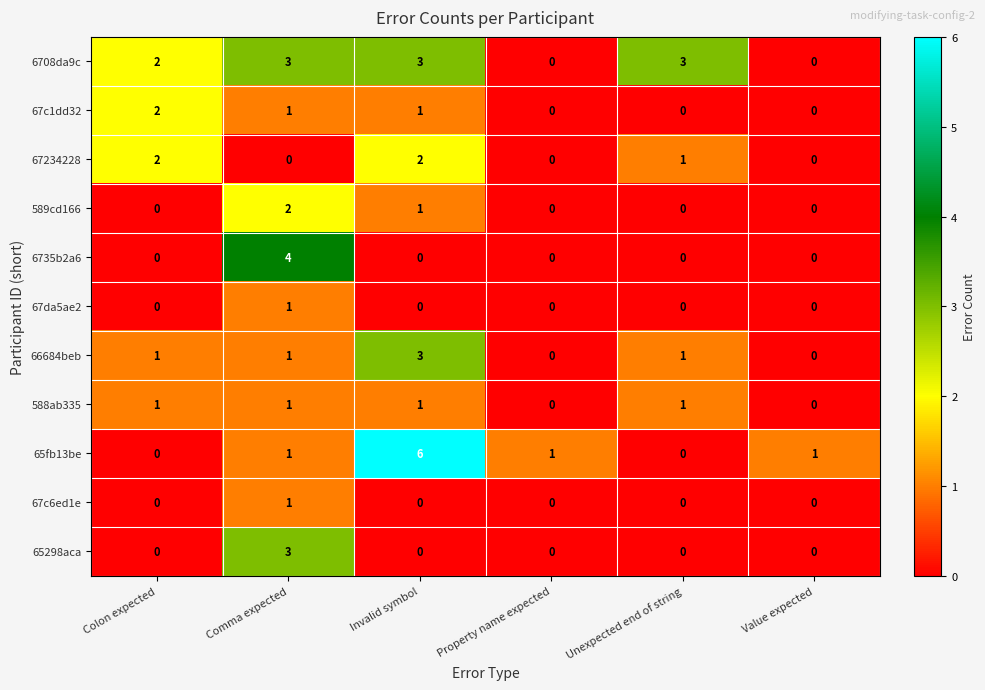

Is it true that 66684beb equals 0 at Property name expected?

True